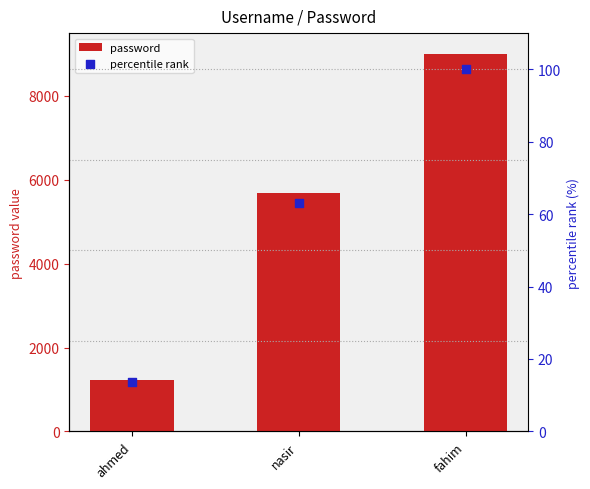

Which series reaches the maximum Y coordinate?

password